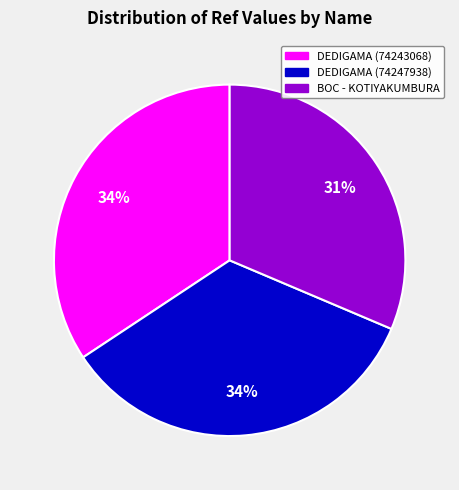

How many segments does this pie chart have?

3